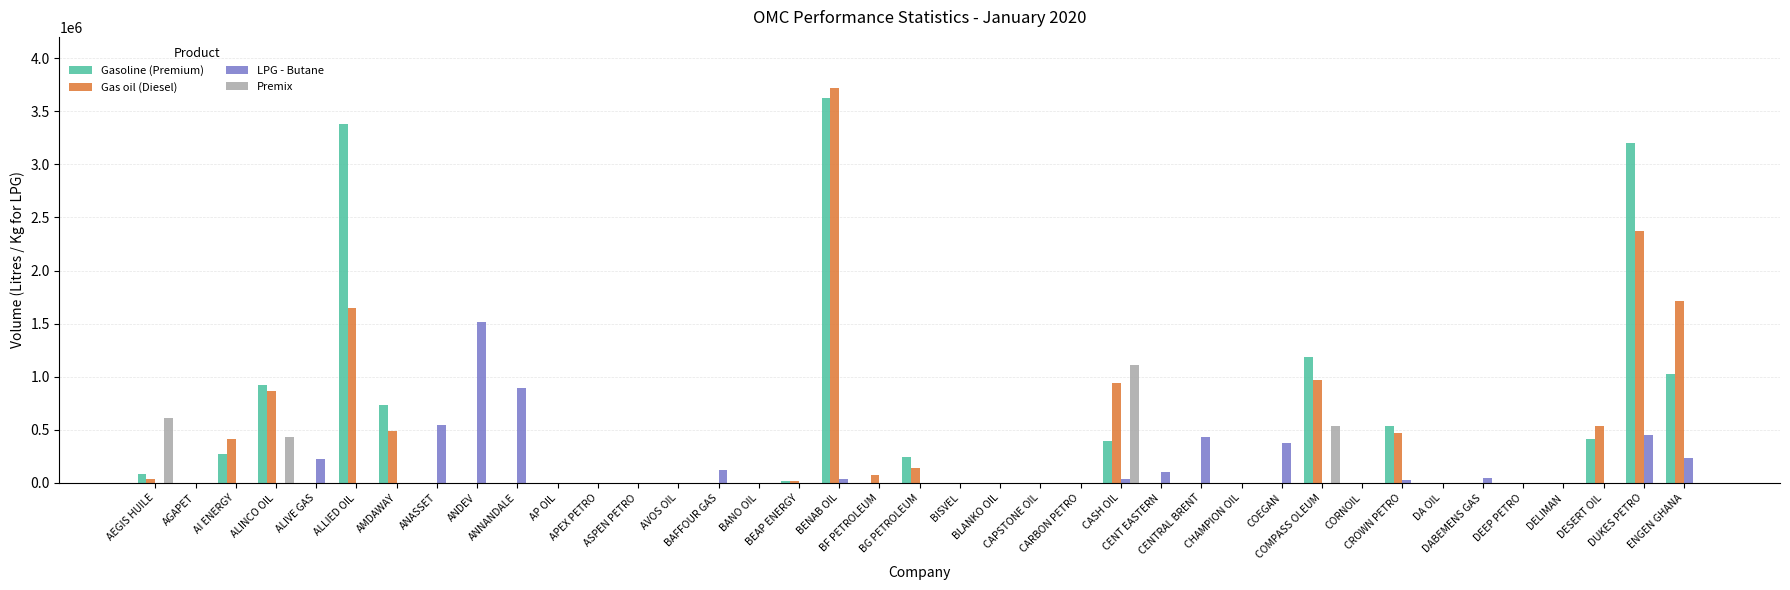

What are all the series names shown in the legend?

Gasoline (Premium), Gas oil (Diesel), LPG - Butane, Premix